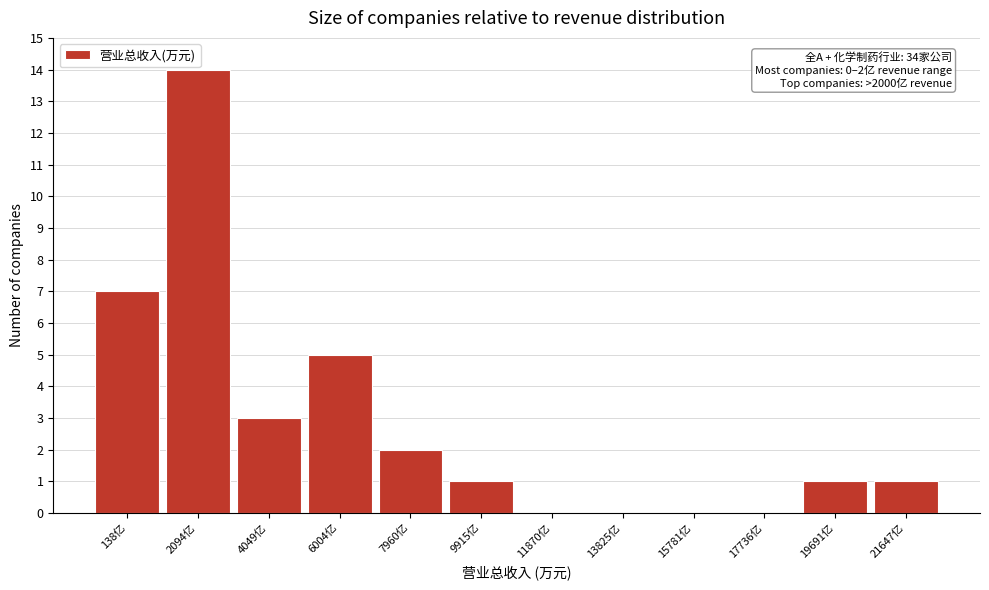

Reading right to left, transcribe all the data shown in this chart.

21647亿=1	19691亿=1	17736亿=0	15781亿=0	13825亿=0	11870亿=0	9915亿=1	7960亿=2	6004亿=5	4049亿=3	2094亿=14	138亿=7